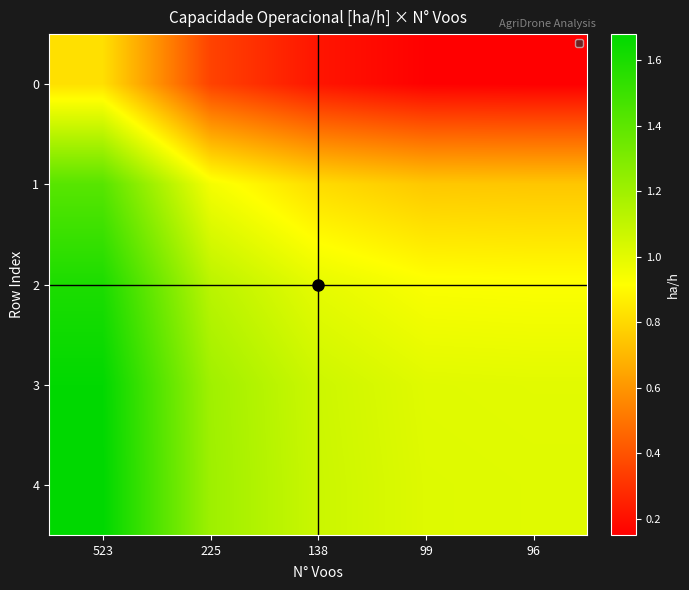

What is the spread (max minus min) of values at 99?

0.9